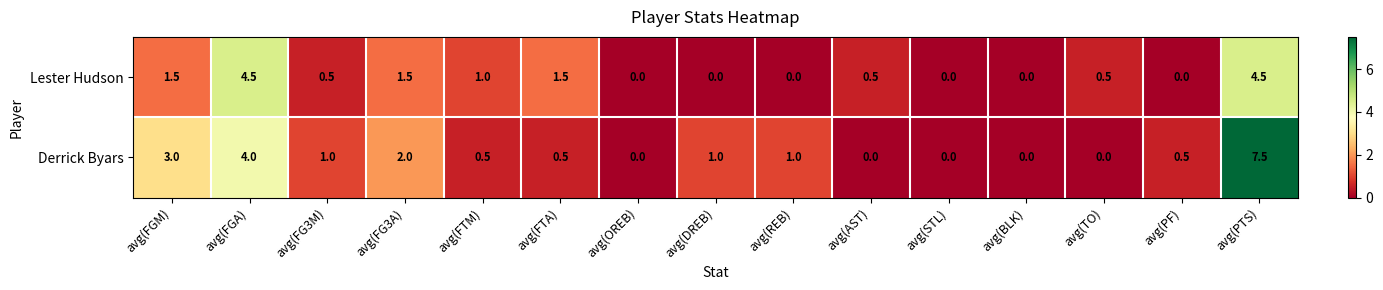

Rank the series by their maximum value, from lowest to highest.

Lester Hudson, Derrick Byars